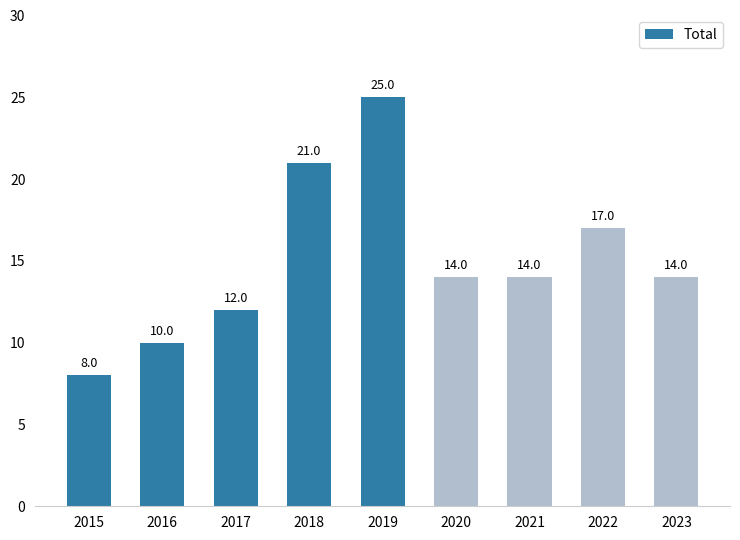

What is the value of the 4th bar from the left?

21